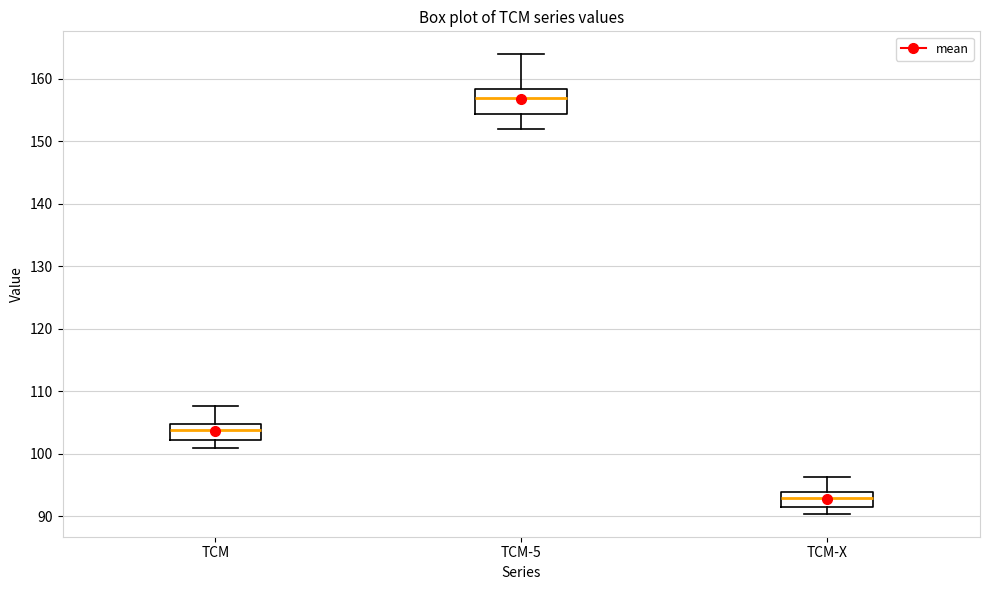

Reading left to right, transcribe this box plot: for each box, give where its median line is, the range the box spans, and where its two whiskers end, as read against the y-axis. The values are not printed on the chart, so give them approximately, as read against the axis.

TCM: median 104, box 102 to 105, whiskers 101 to 108
TCM-5: median 157, box 154 to 158, whiskers 152 to 164
TCM-X: median 93, box 91 to 94, whiskers 90 to 96